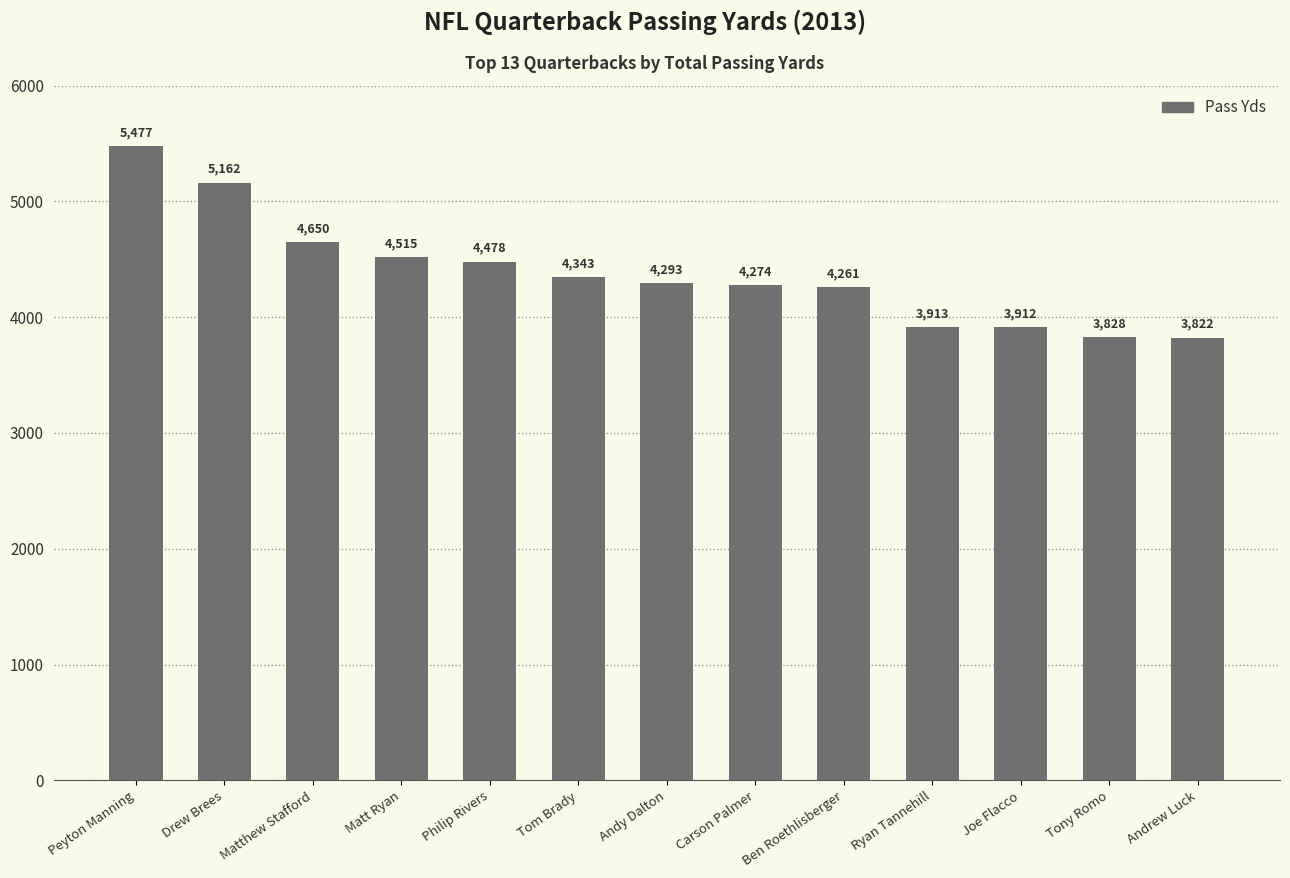

Is it true that the value at Drew Brees is 1260?

False